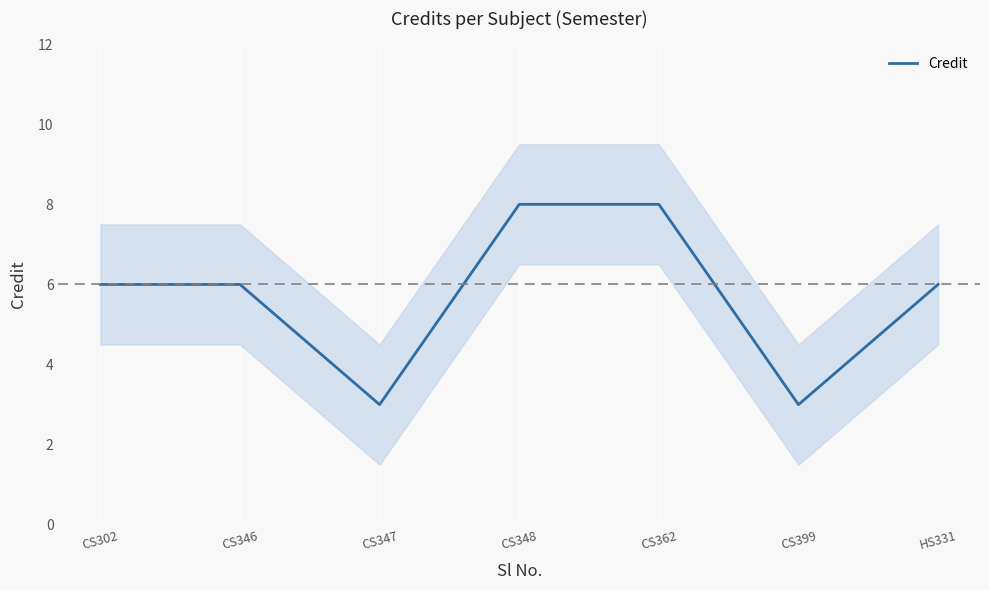

What is the average value?

6